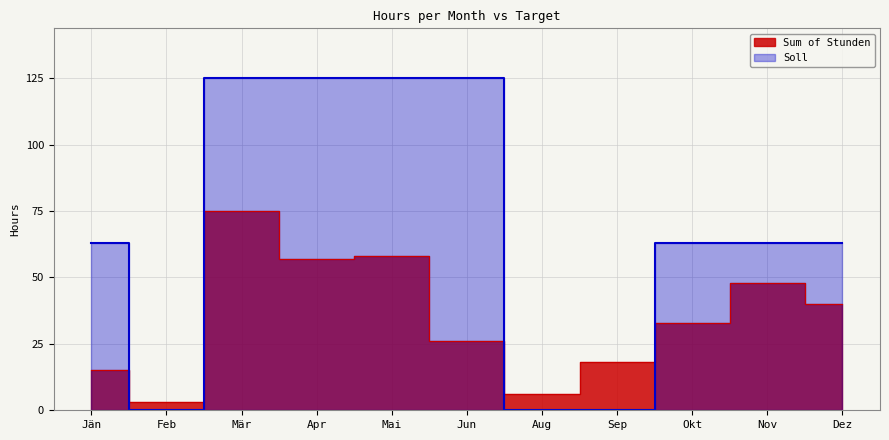

The Soll series shows 0 at Aug. True or false?

True